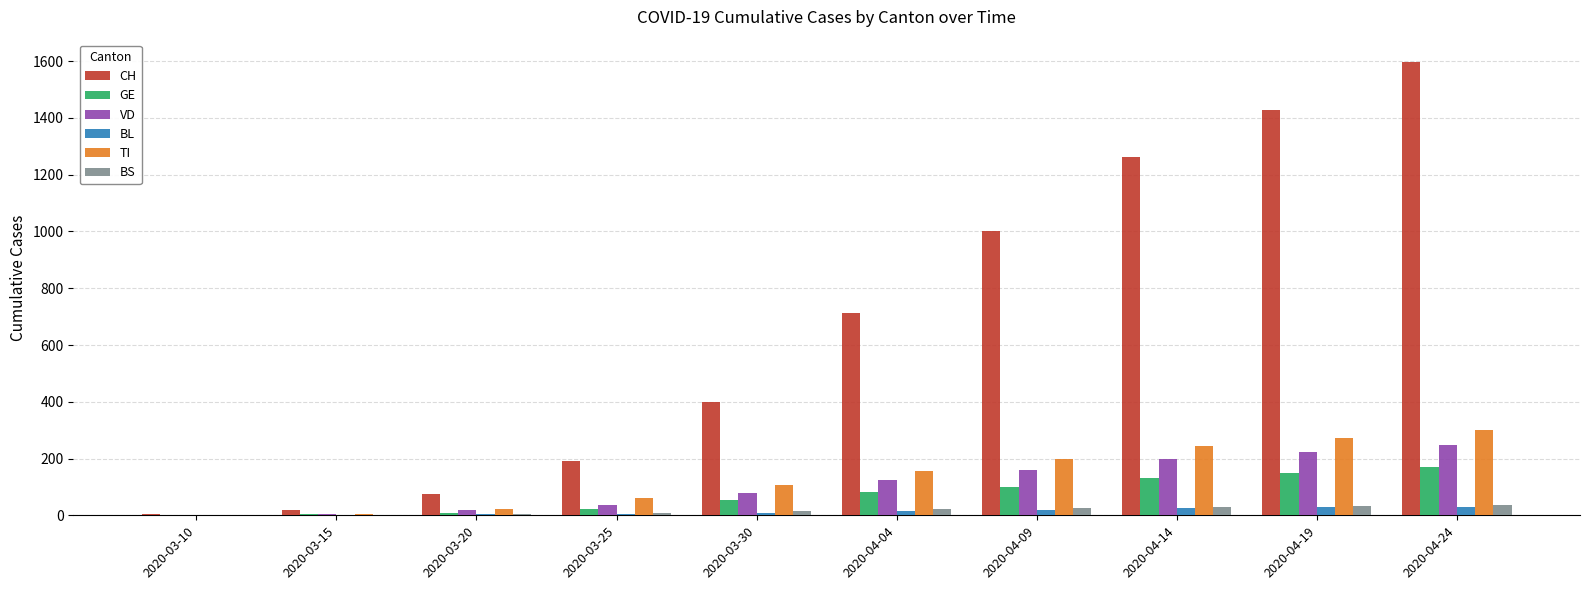

Where is CH nearest to the value 800?

2020-04-04